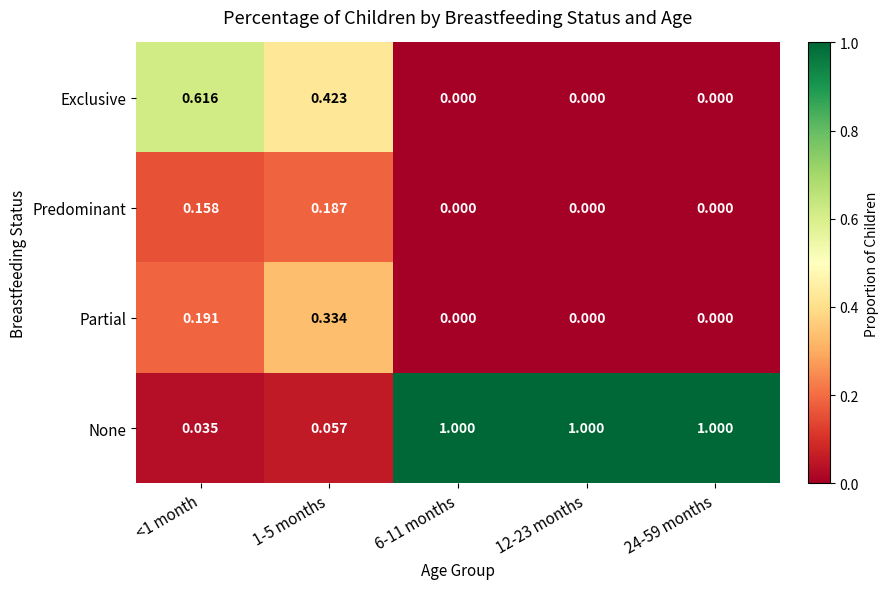

What is the difference between the highest and lowest values at 6-11 months?

1.0